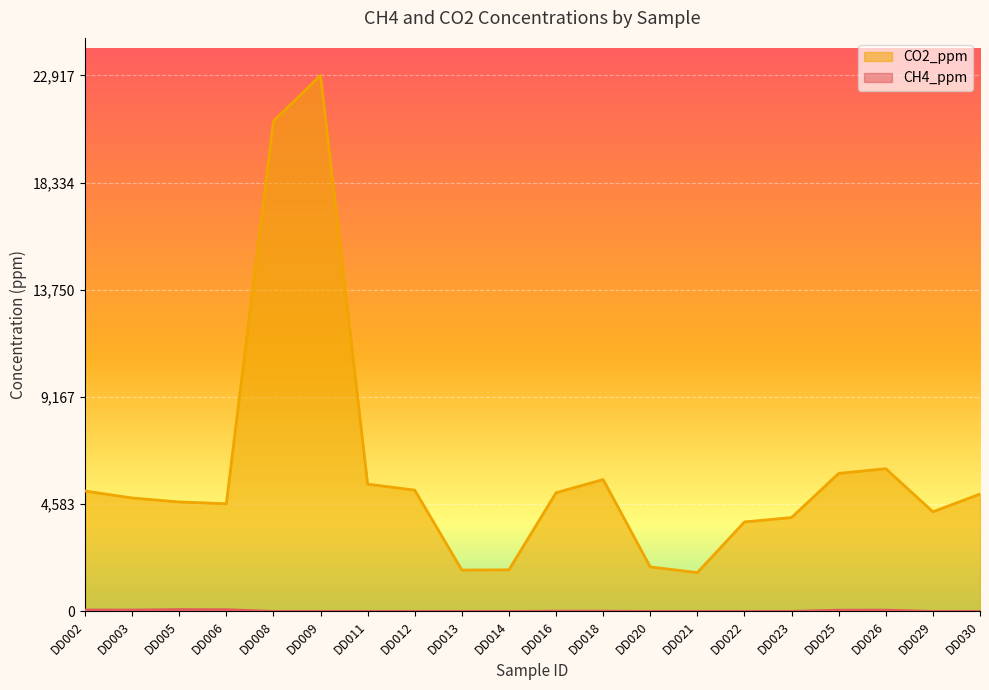

The value of CO2_ppm at DD029 is 6220.5. True or false?

False